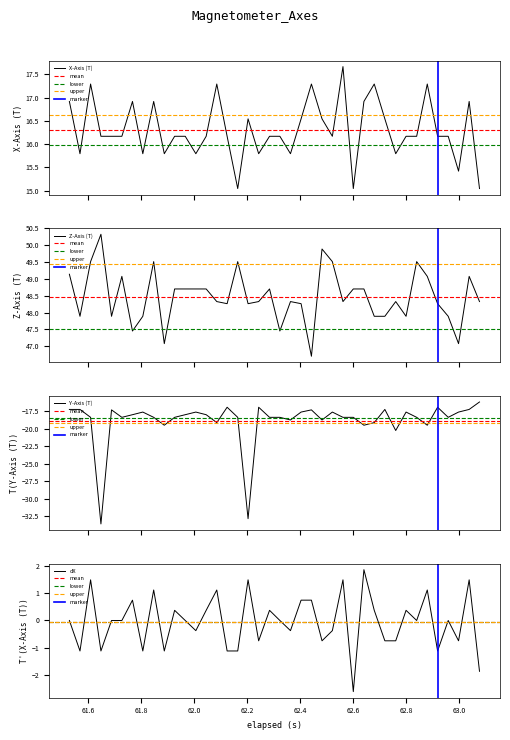

True or false: X-Axis (T) and Y-Axis (T) cross at least once.

False